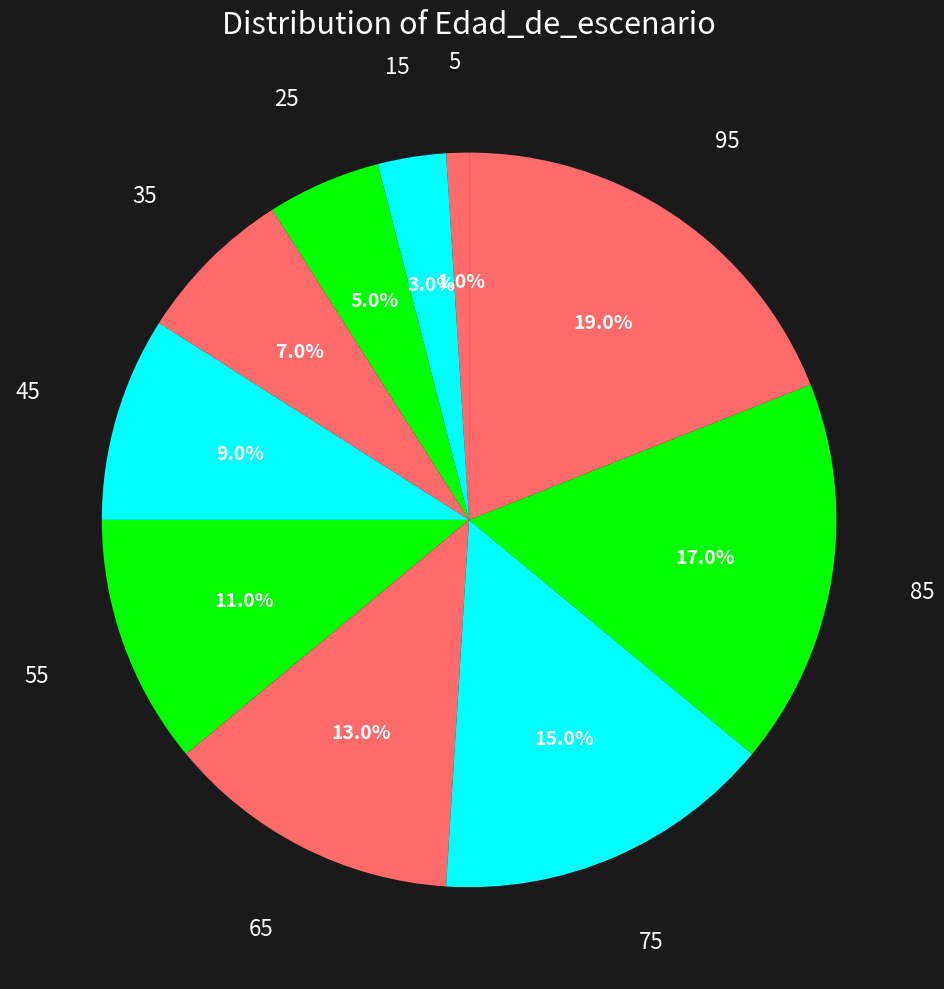

What is the largest slice in the pie chart?

95